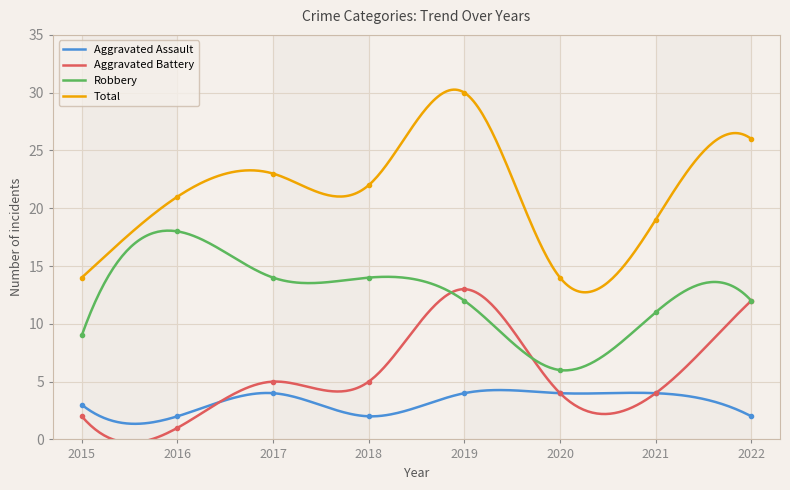

Which has a higher value, 2018 or 2016?

2018